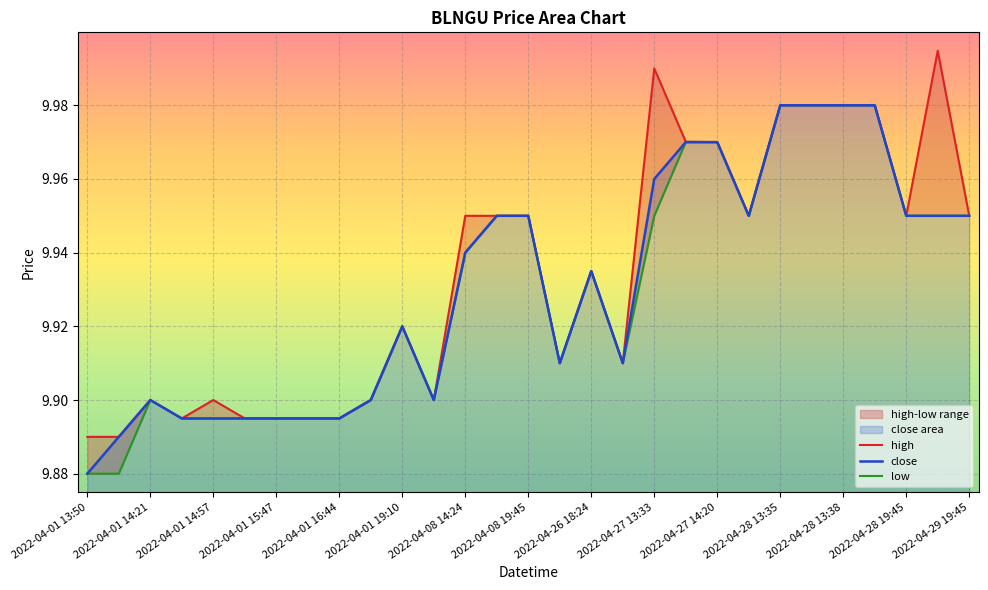

The close series shows 6.2 at 2022-04-28 13:38. True or false?

False